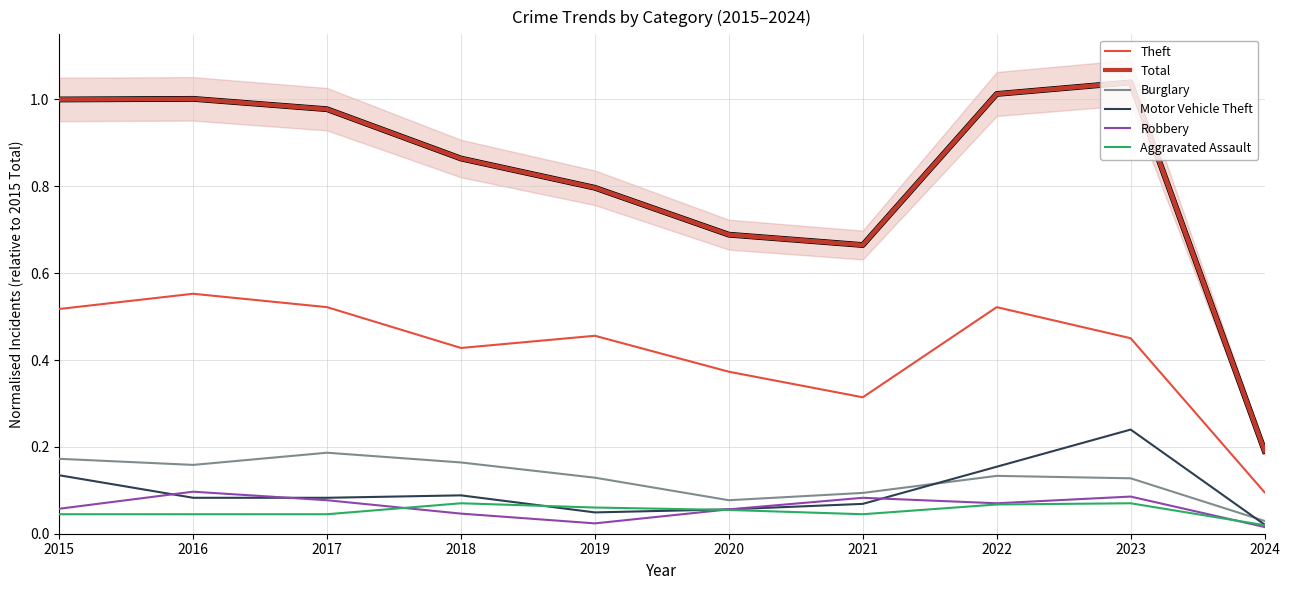

At which label is Total closest to 0?

2024